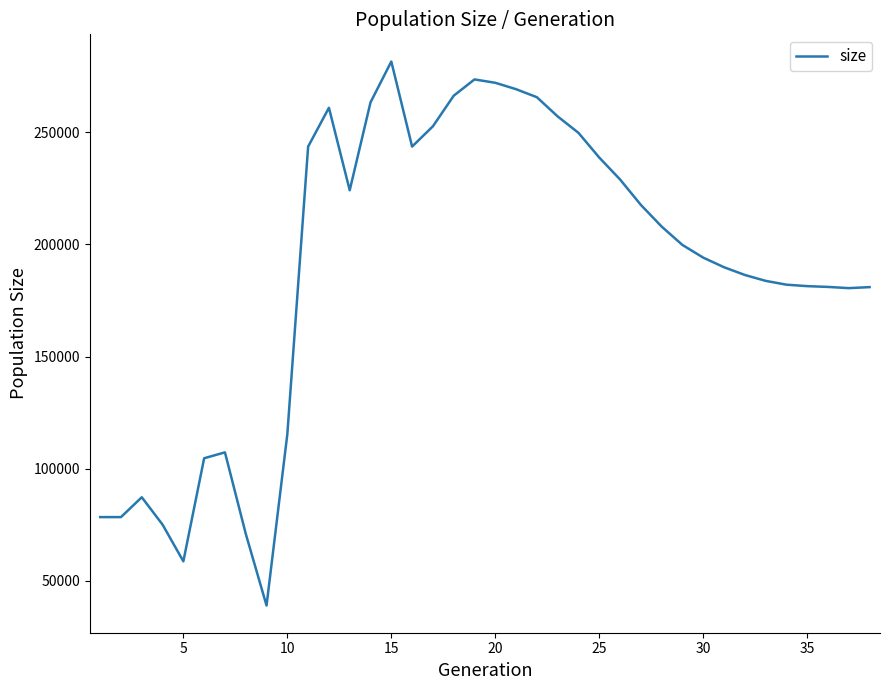

How many lines are shown in the chart?

1